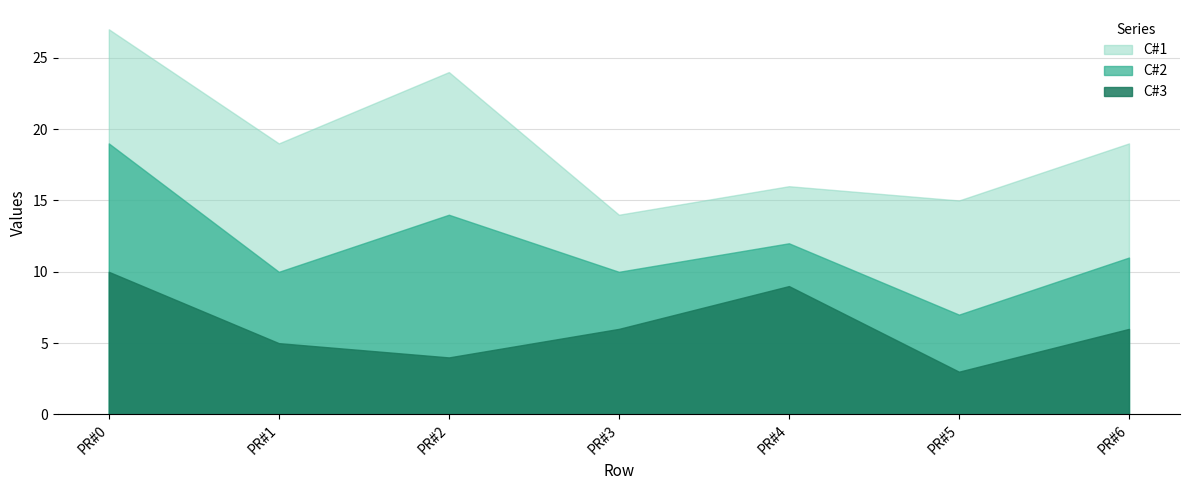

Count the number of categories in the chart.

7